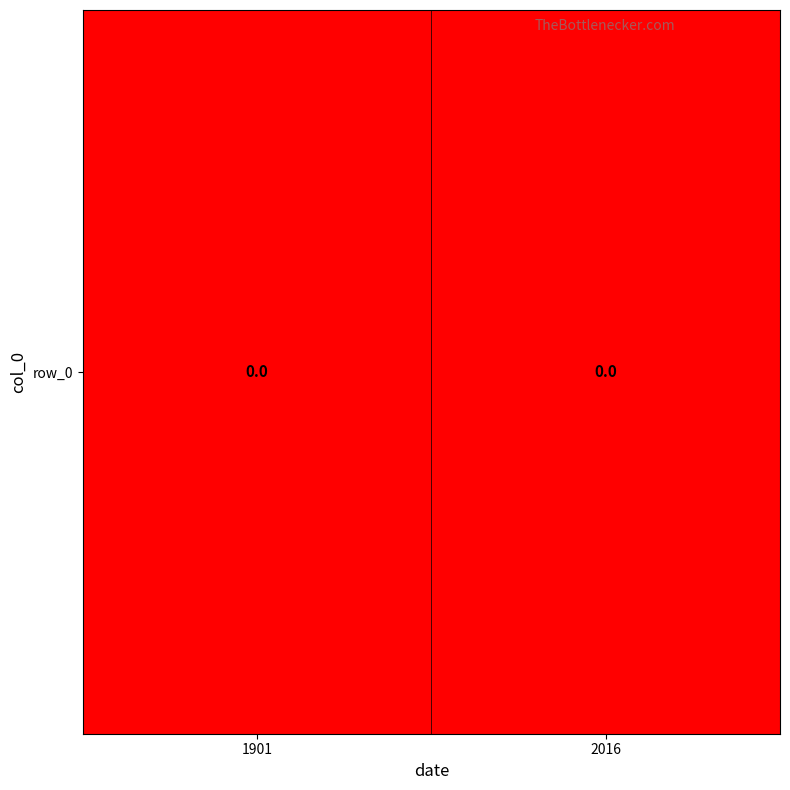

What is the sum of all values?

1